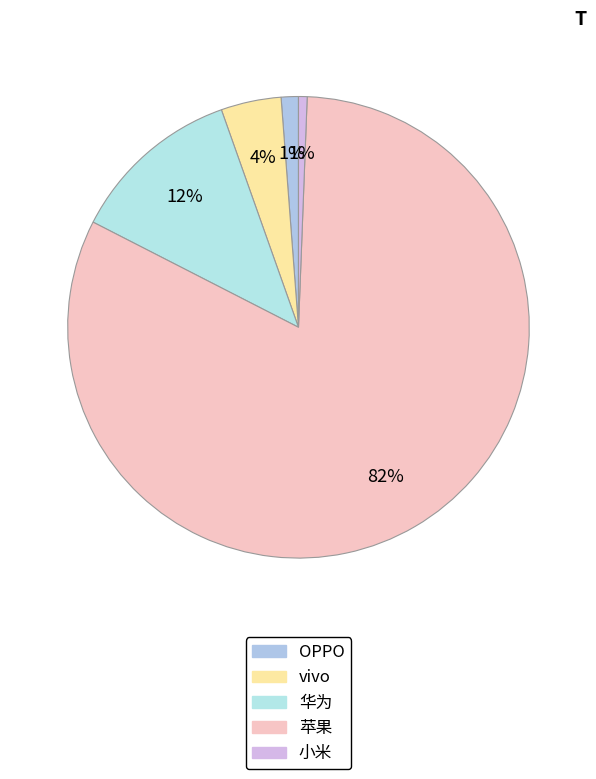

How many segments does this pie chart have?

5